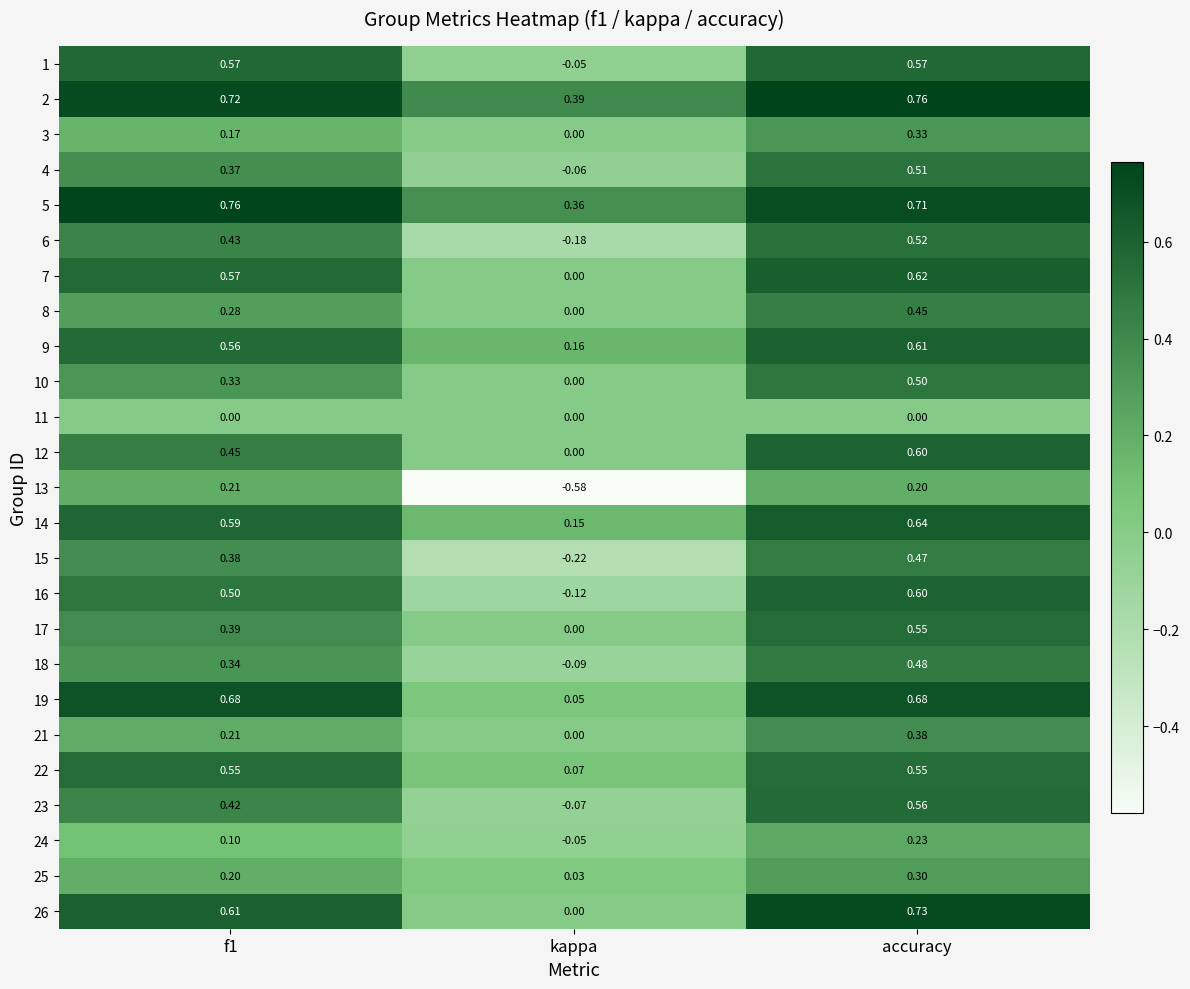

Which category has the lowest value across all series?

kappa